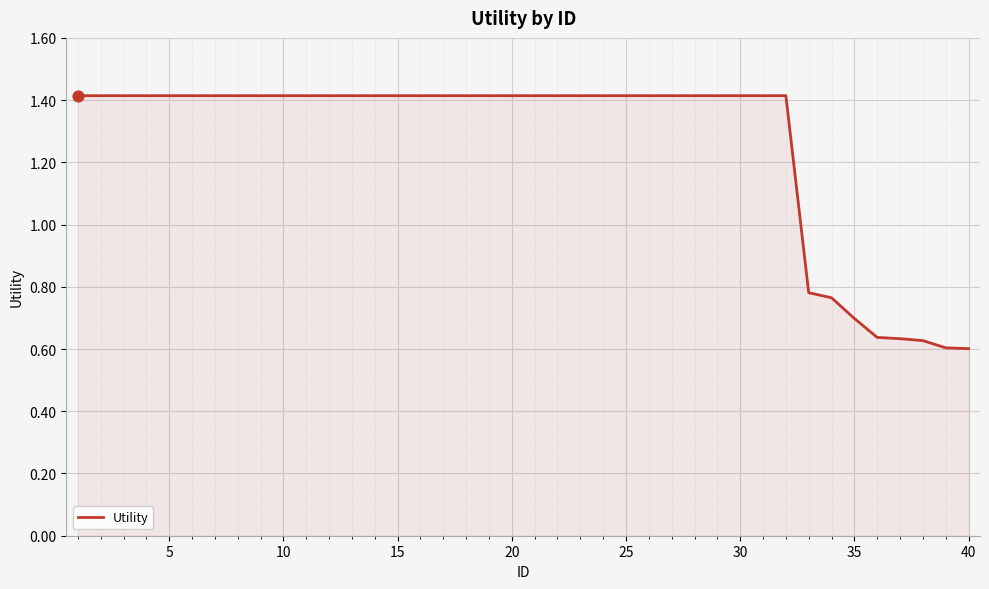

What is the maximum value shown in the chart?

1.4